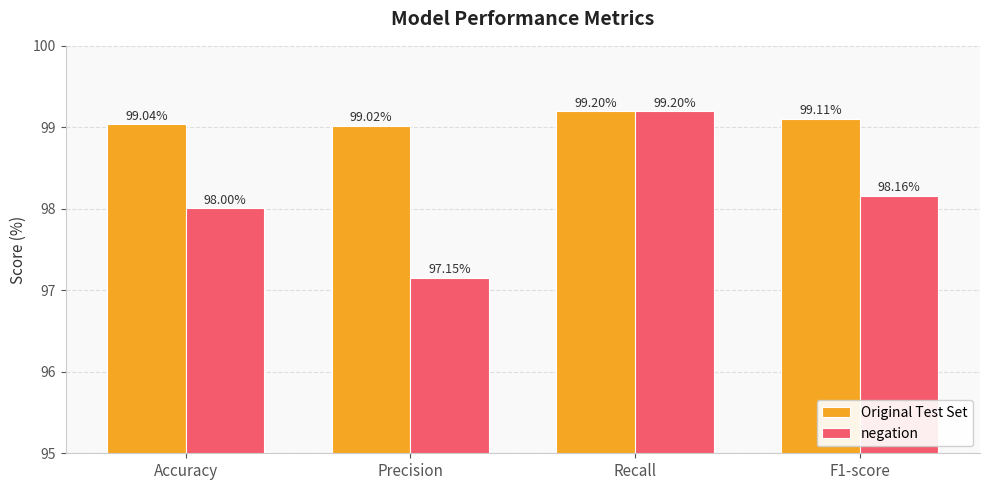

What is the minimum value for negation?

97.1